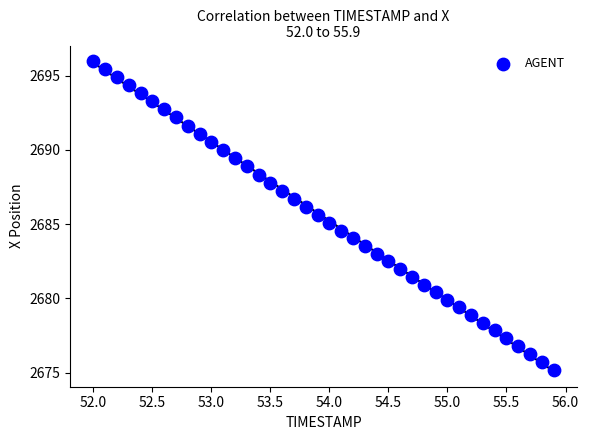

What is the range of X values (max minus min)?

3.9